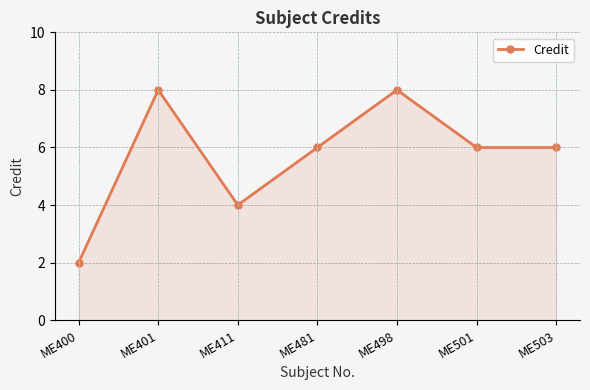

The value at ME400 is 2. True or false?

True